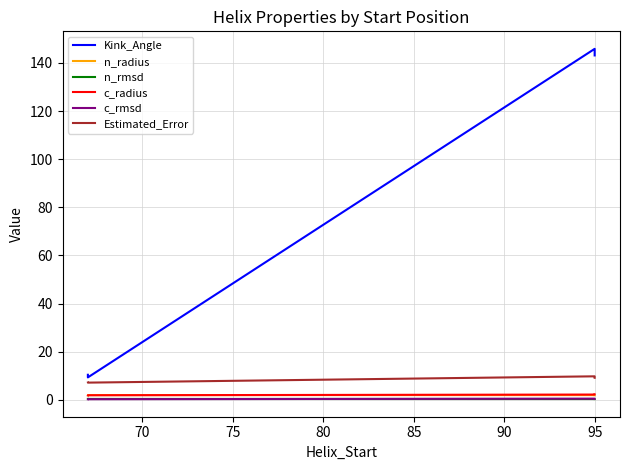

In Estimated_Error, how many points are lower than both neighbors (excluding endpoints)?

1